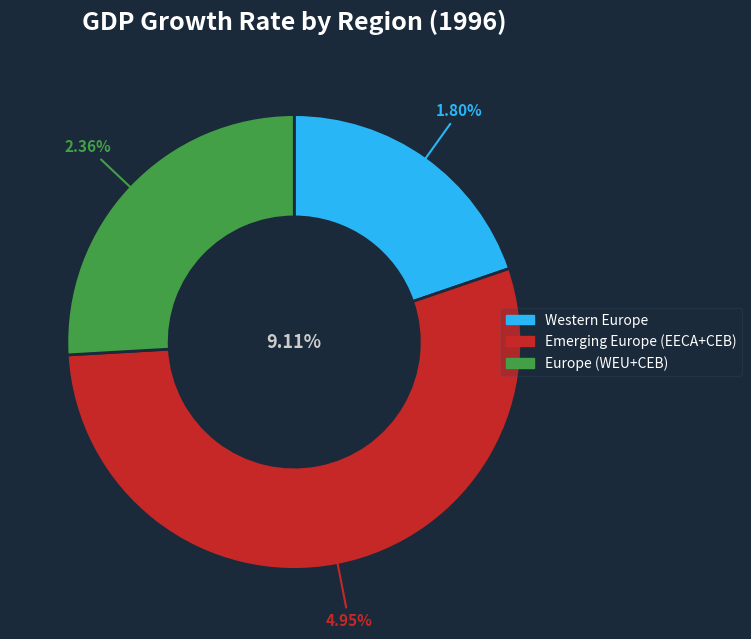

How many segments does this pie chart have?

3